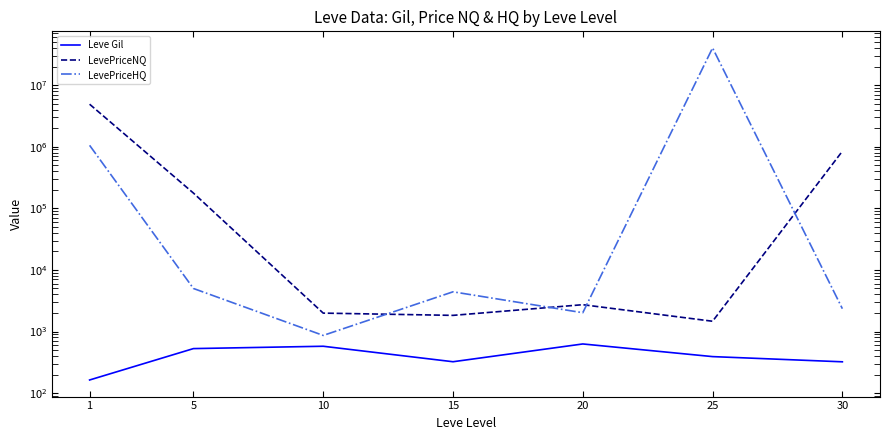

Which series has the widest spread of values?

LevePriceHQ